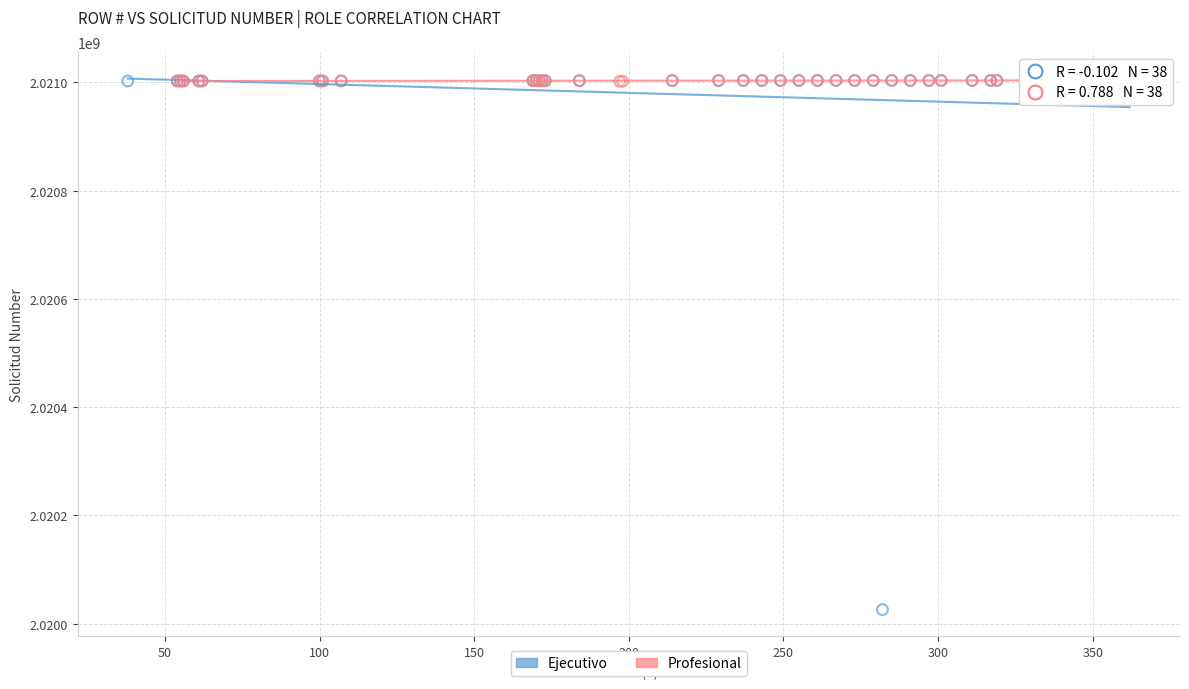

Which series has the largest Y range (max minus min)?

Ejecutivo